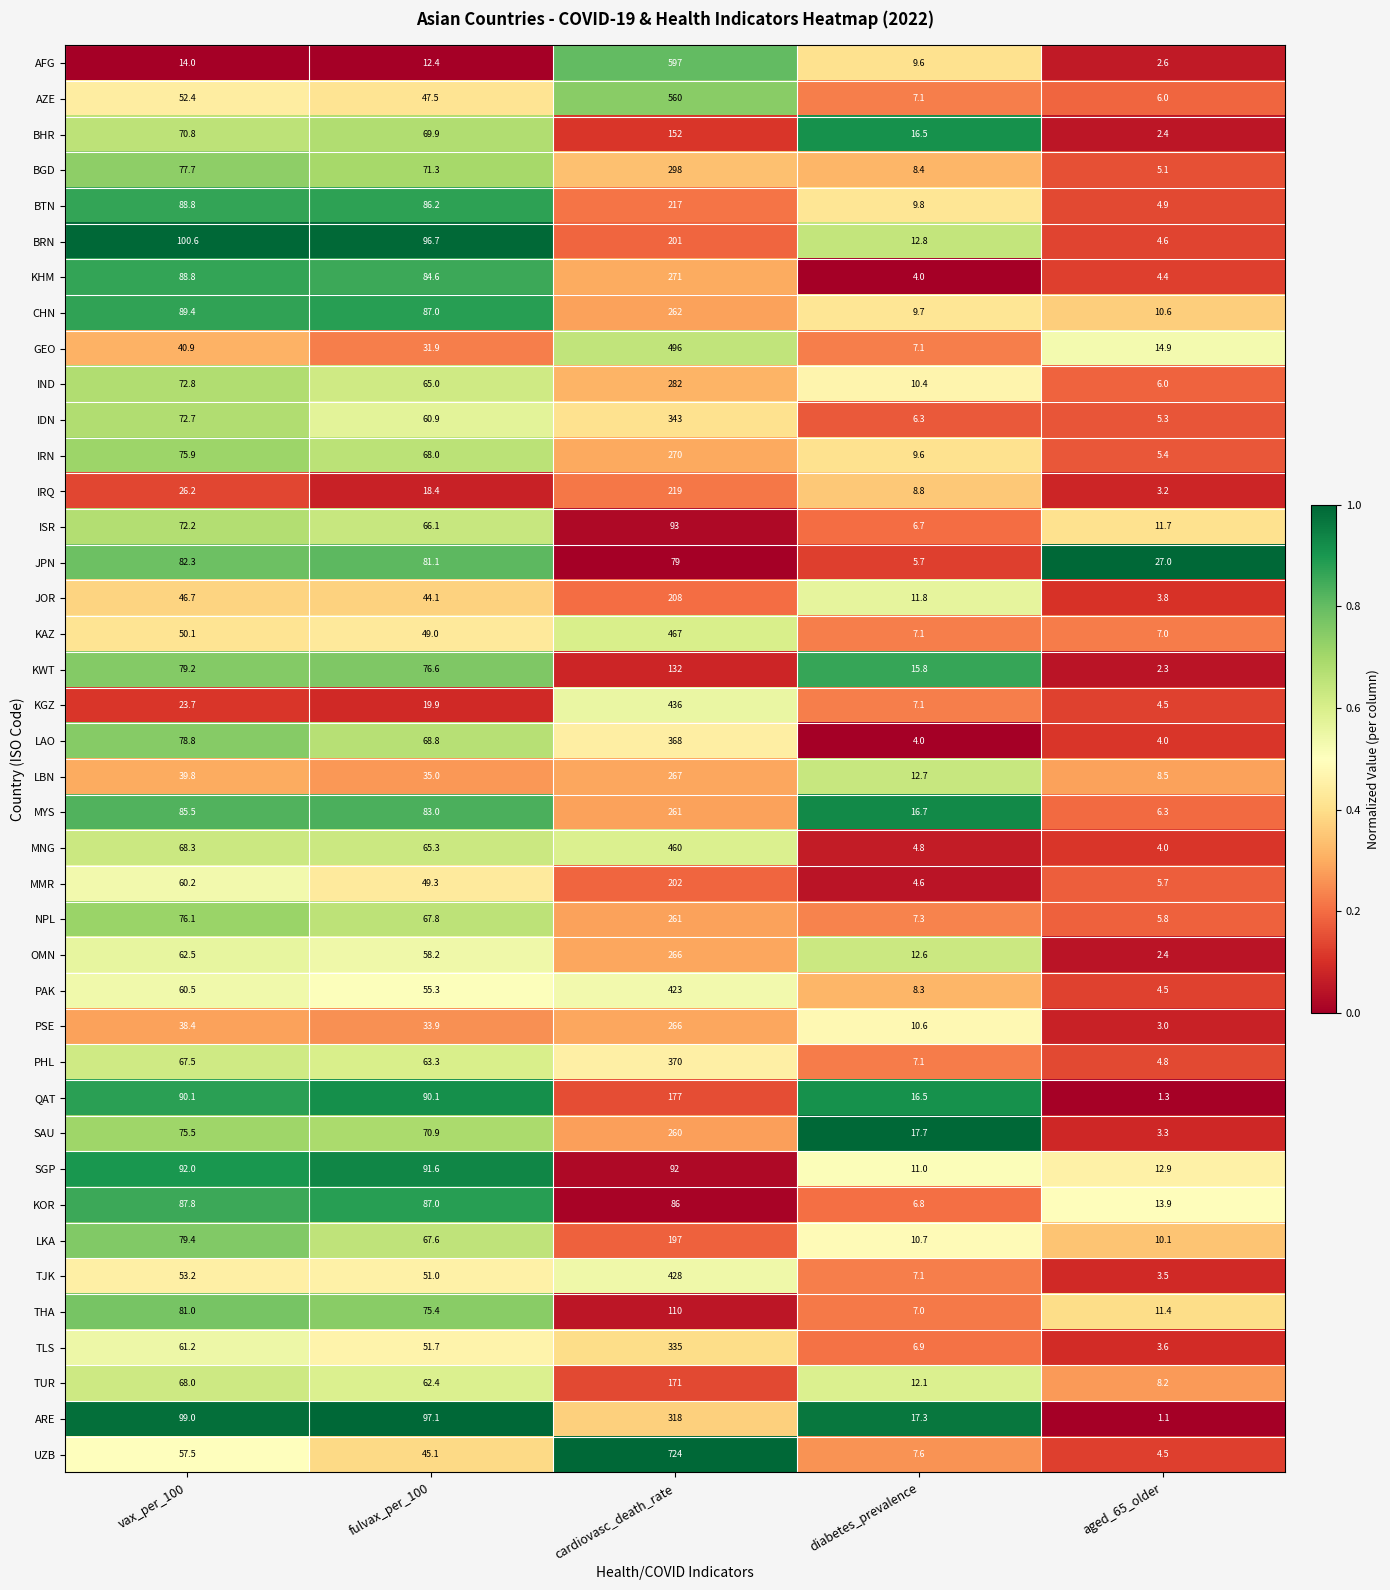

Is it true that KAZ equals 467.0 at cardiovasc_death_rate?

True